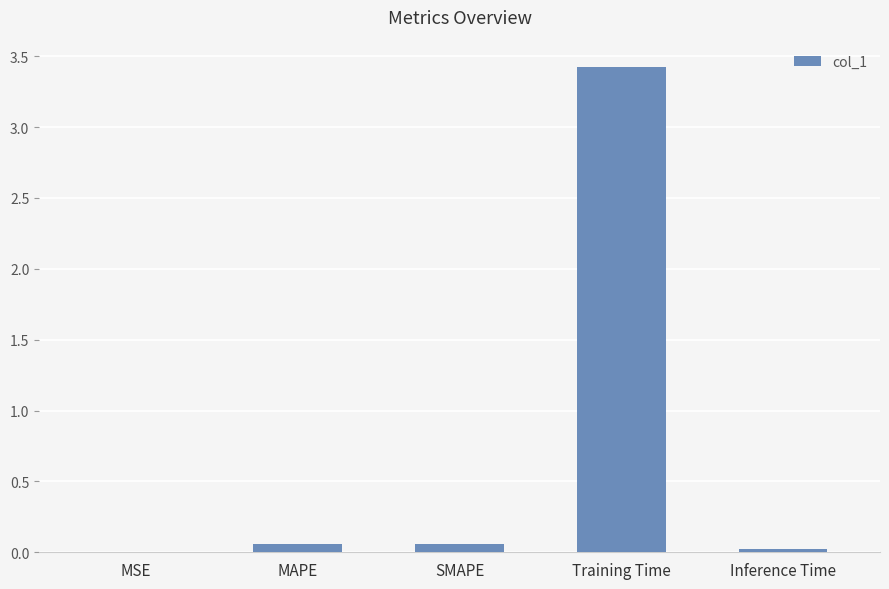

At which category does the chart reach its peak across all series?

Training Time